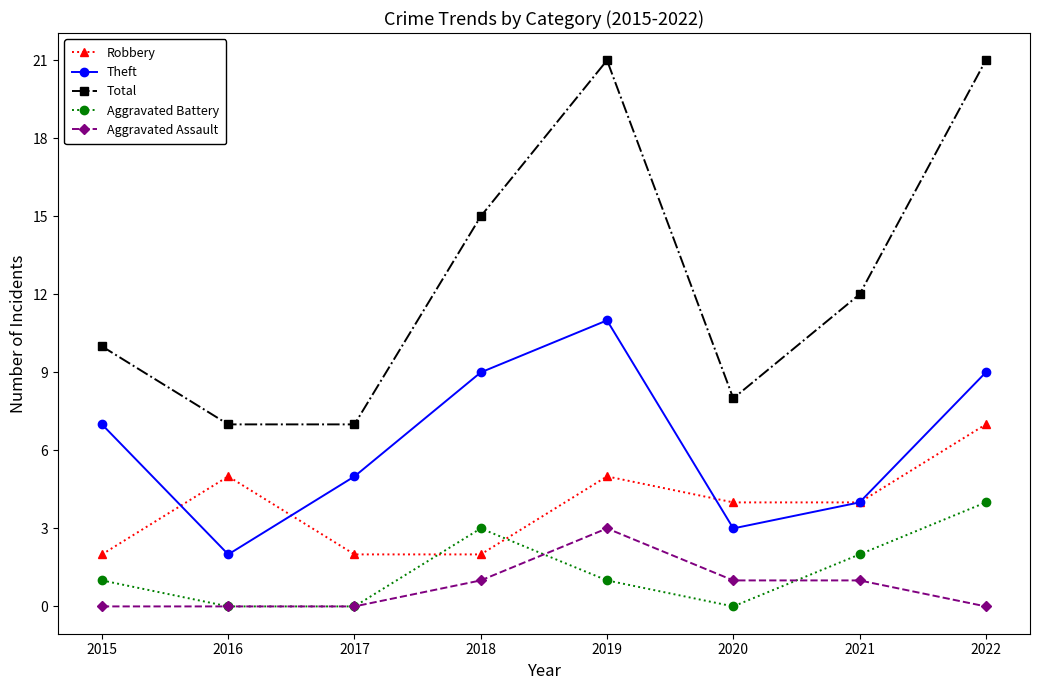

True or false: Aggravated Battery and Theft cross at least once.

False